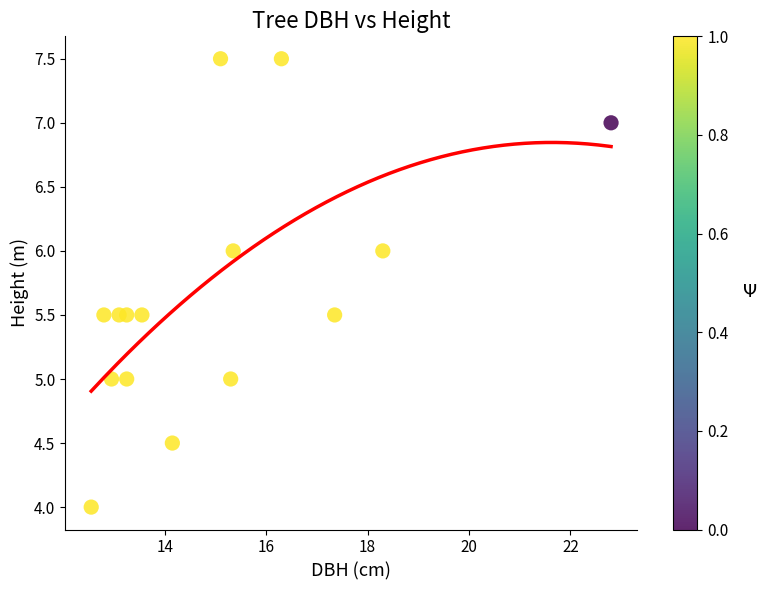

What is the range of Y values (max minus min)?

3.5